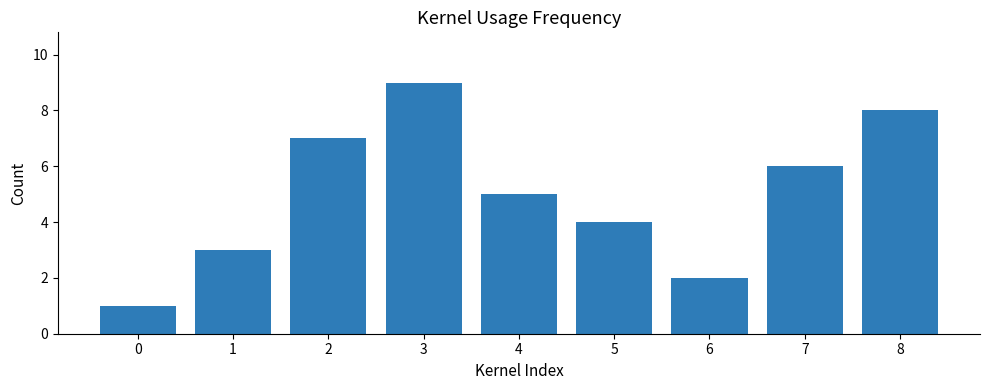

Reading right to left, list all the values displayed in this chart.

8=8	7=6	6=2	5=4	4=5	3=9	2=7	1=3	0=1